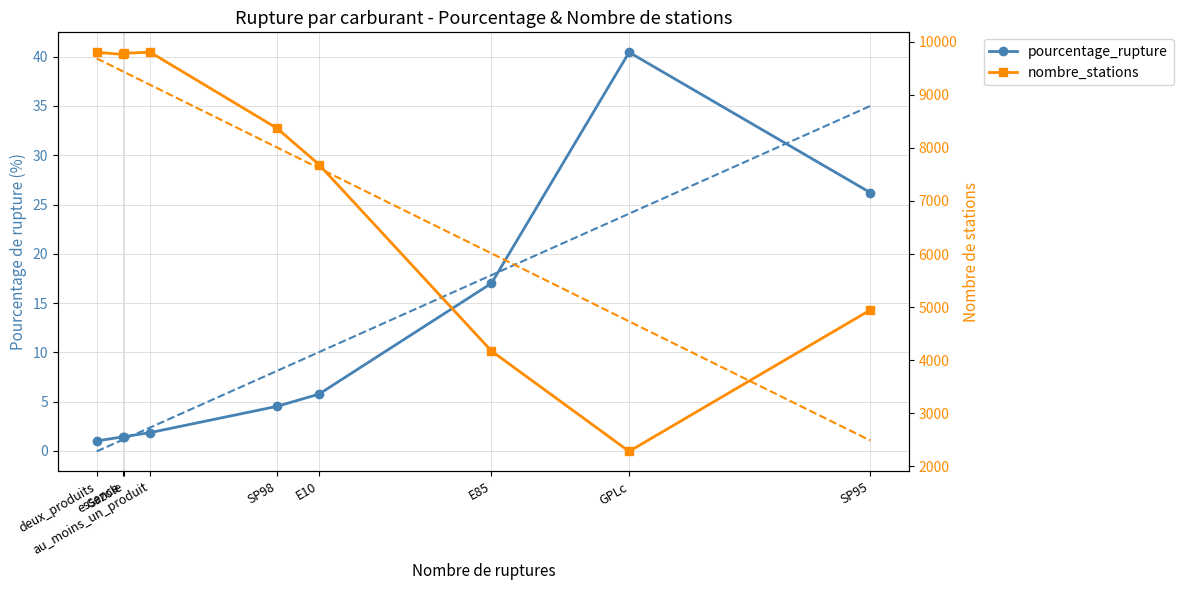

What is the value of the pourcentage_rupture point at the 5th from the left?

4.5